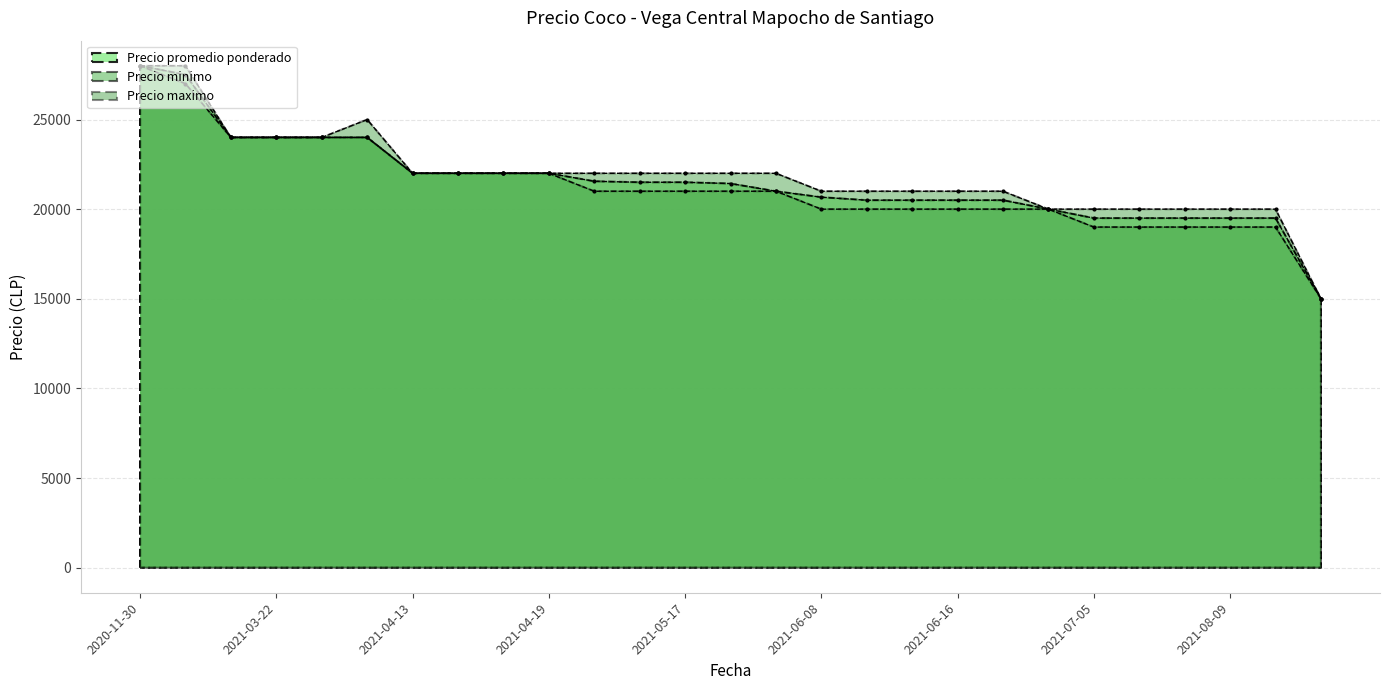

What position from the left is 2021-03-15?

3